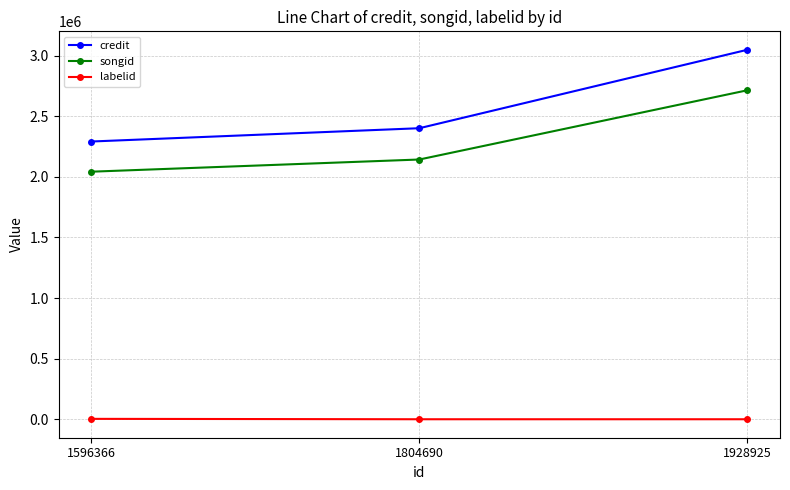

List the series in order of their peak value, lowest first.

labelid, songid, credit